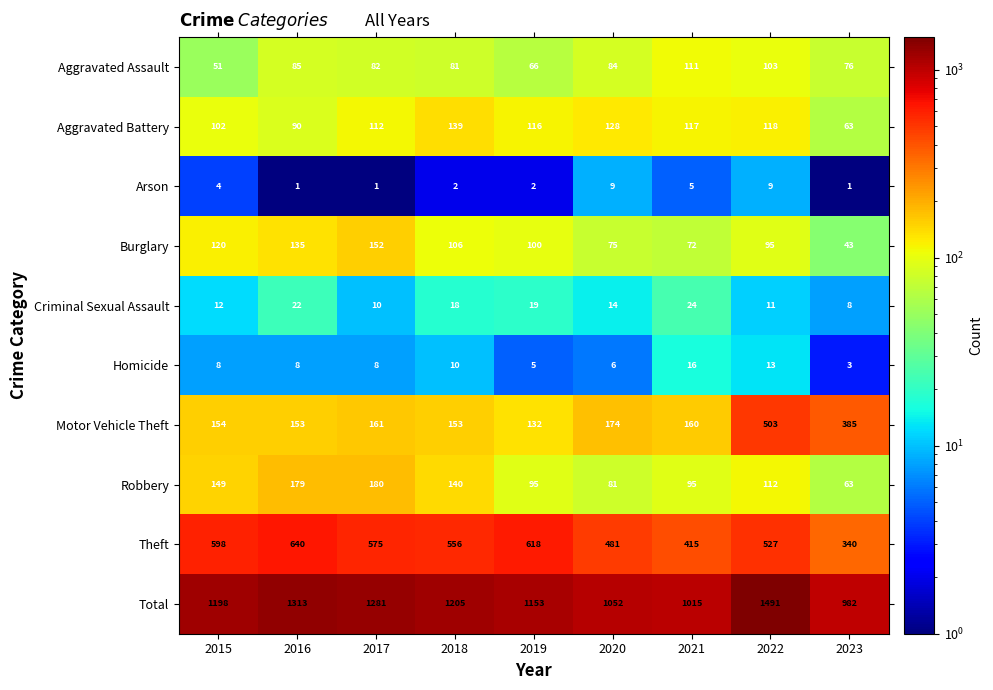

Which series has the largest total across all categories?

Total